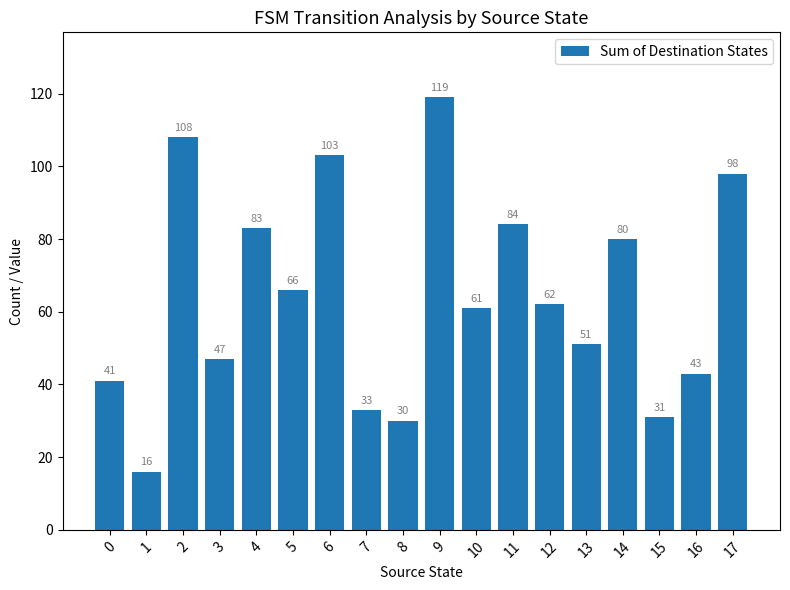

Reading left to right, list all the values displayed in this chart.

41	16	108	47	83	66	103	33	30	119	61	84	62	51	80	31	43	98